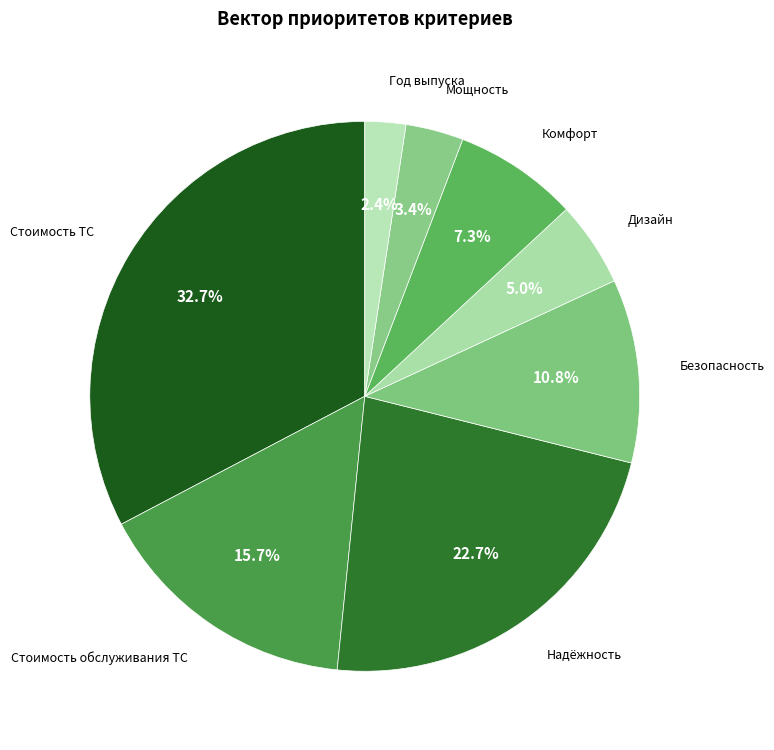

Count the number of slices in the pie.

8